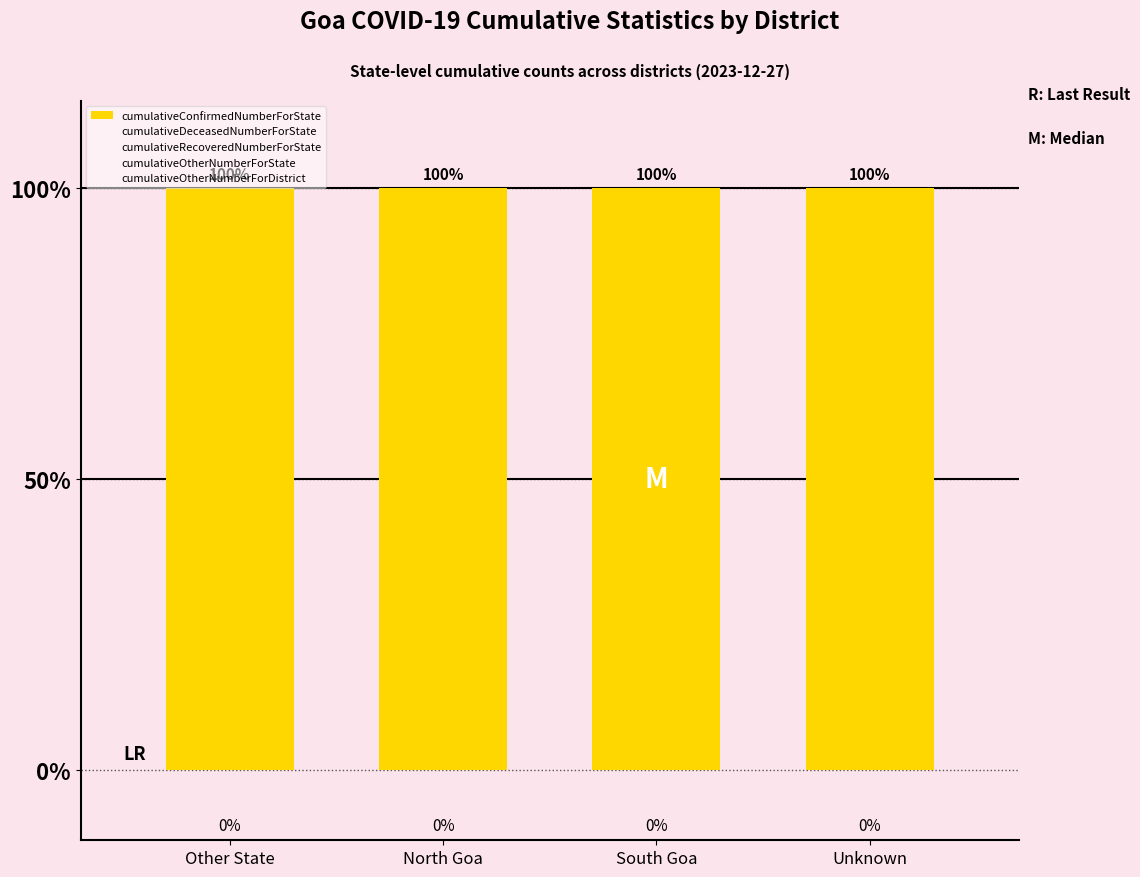

The cumulativeDeceasedNumberForState series shows 1009 at Unknown. True or false?

False